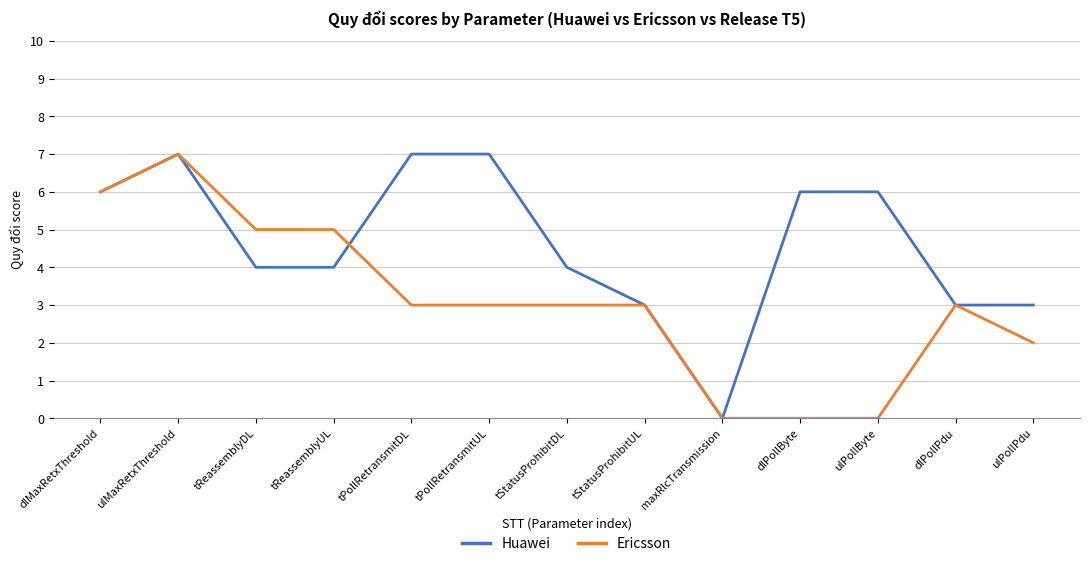

What is the total value across all series at dlMaxRetxThreshold?

12